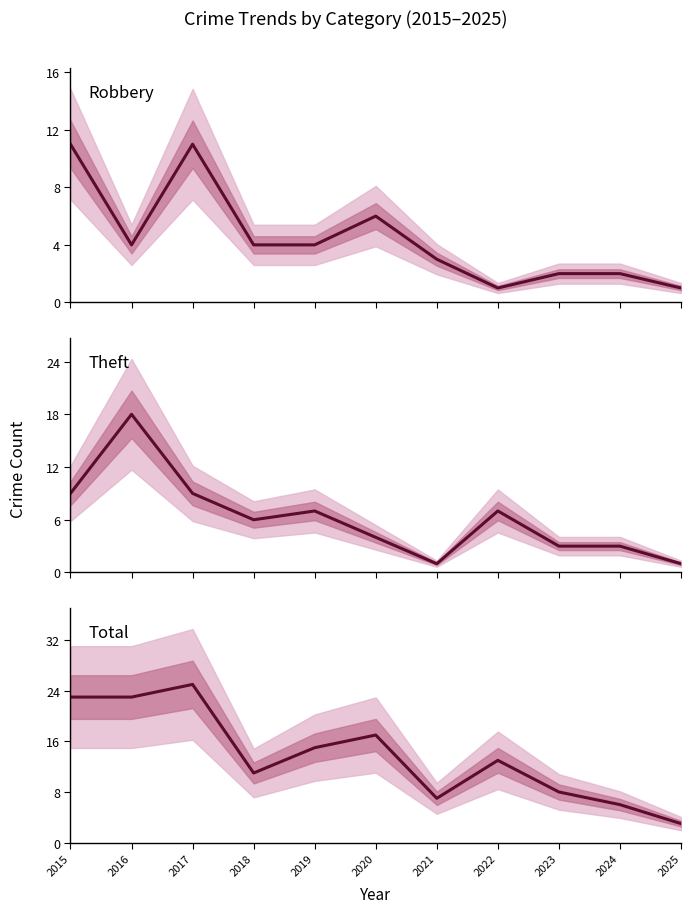

The Robbery series shows 1 at 2022. True or false?

True